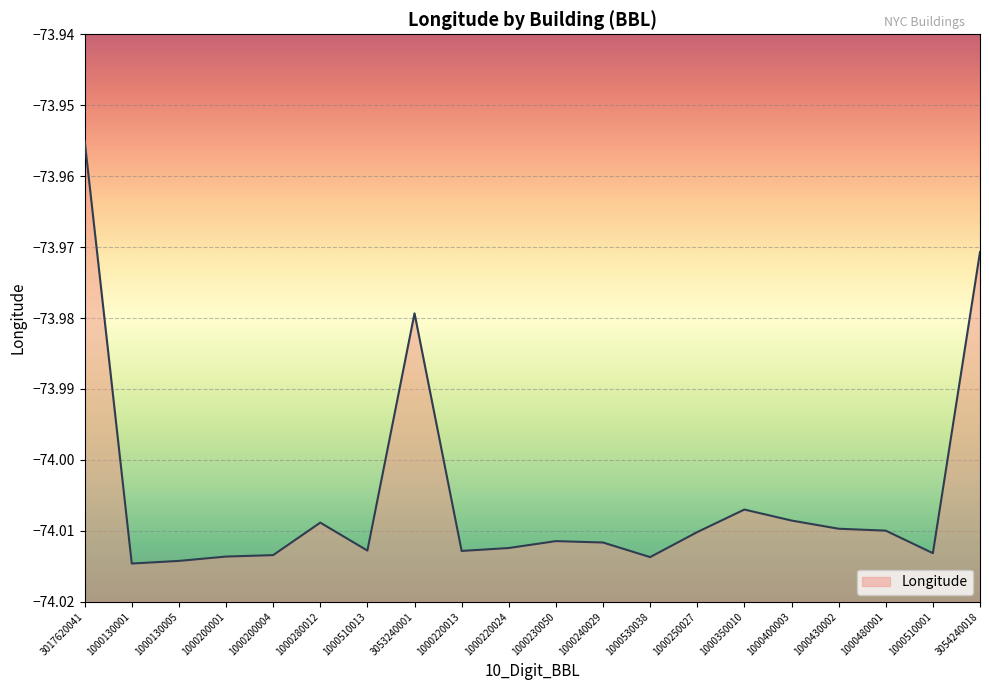

At which category does the chart reach its peak across all series?

3017620041